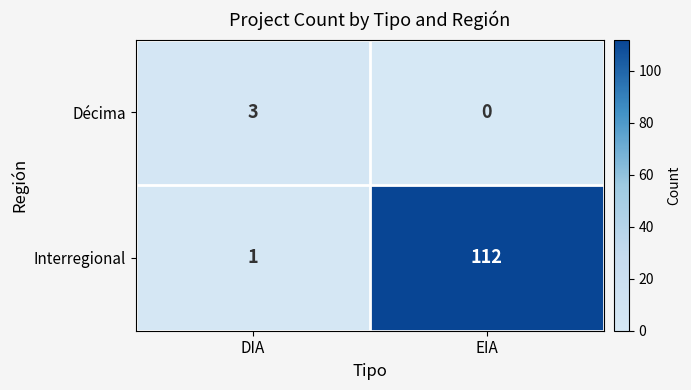

What is the difference between the highest and lowest values at EIA?

112